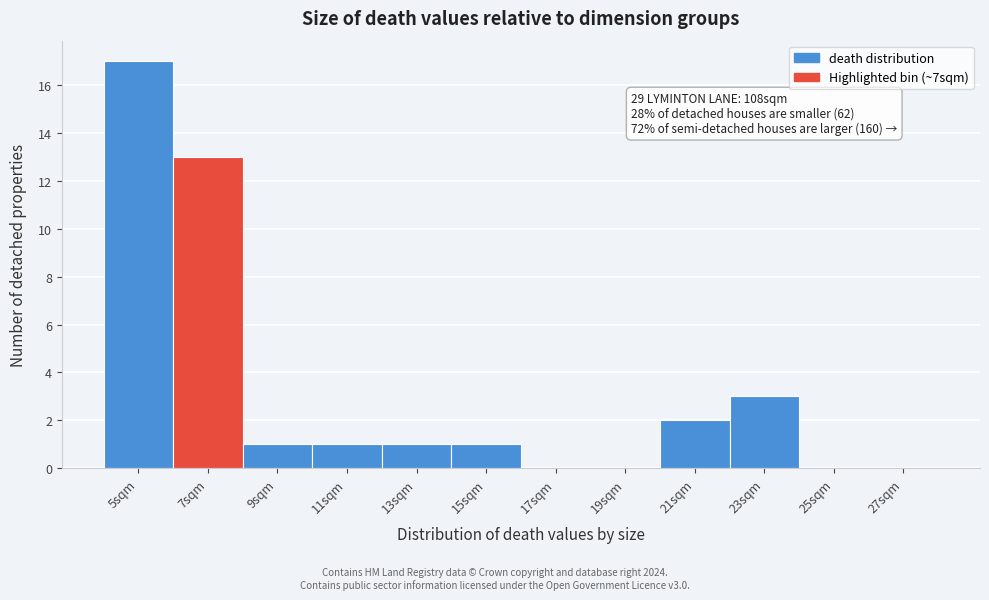

Reading left to right, list all the values displayed in this chart.

5sqm=17	7sqm=13	9sqm=1	11sqm=1	13sqm=1	15sqm=1	17sqm=0	19sqm=0	21sqm=2	23sqm=3	25sqm=0	27sqm=0